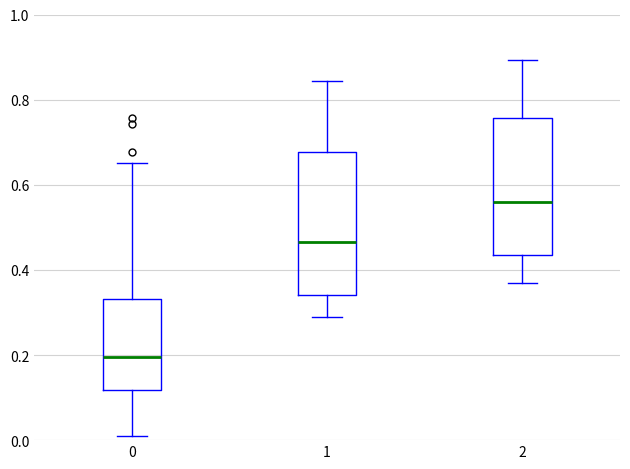

Which box has the highest median line?

2